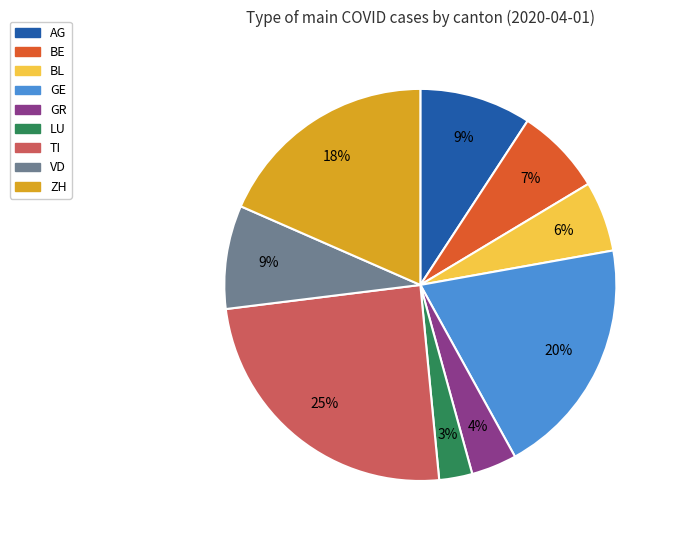

To the nearest percent, what is the difference between the largest and smallest slice percentages?

22%